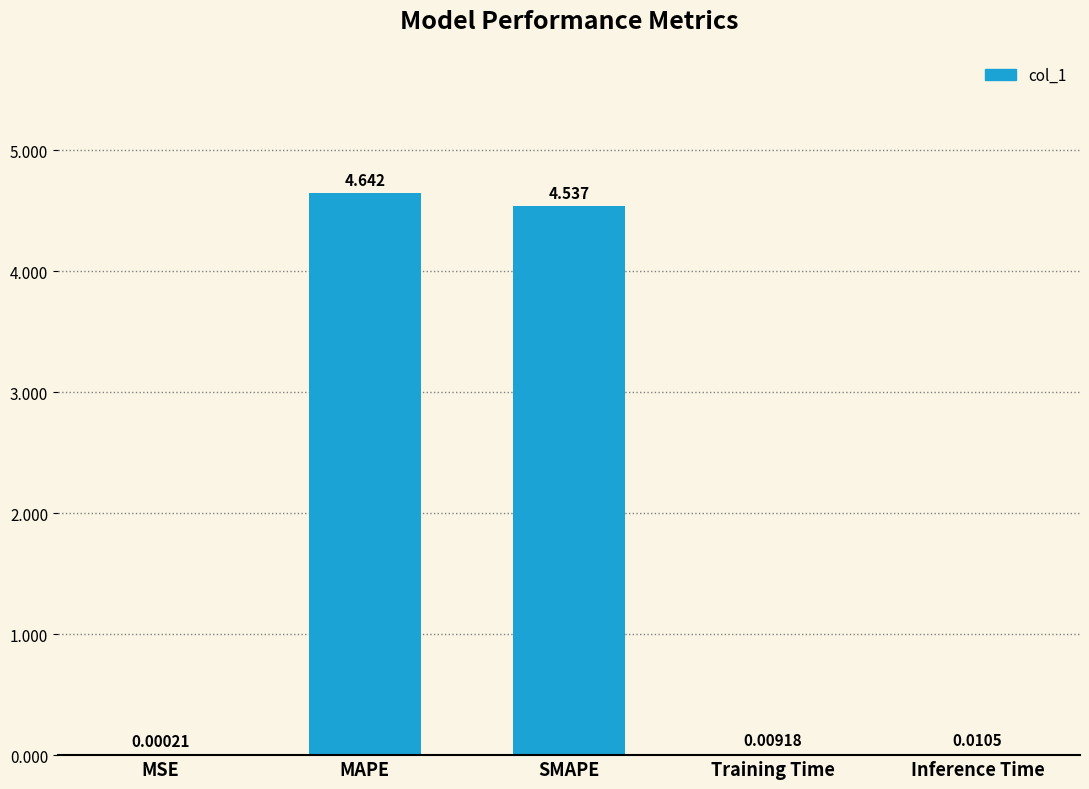

At which category does the chart reach its peak across all series?

MAPE